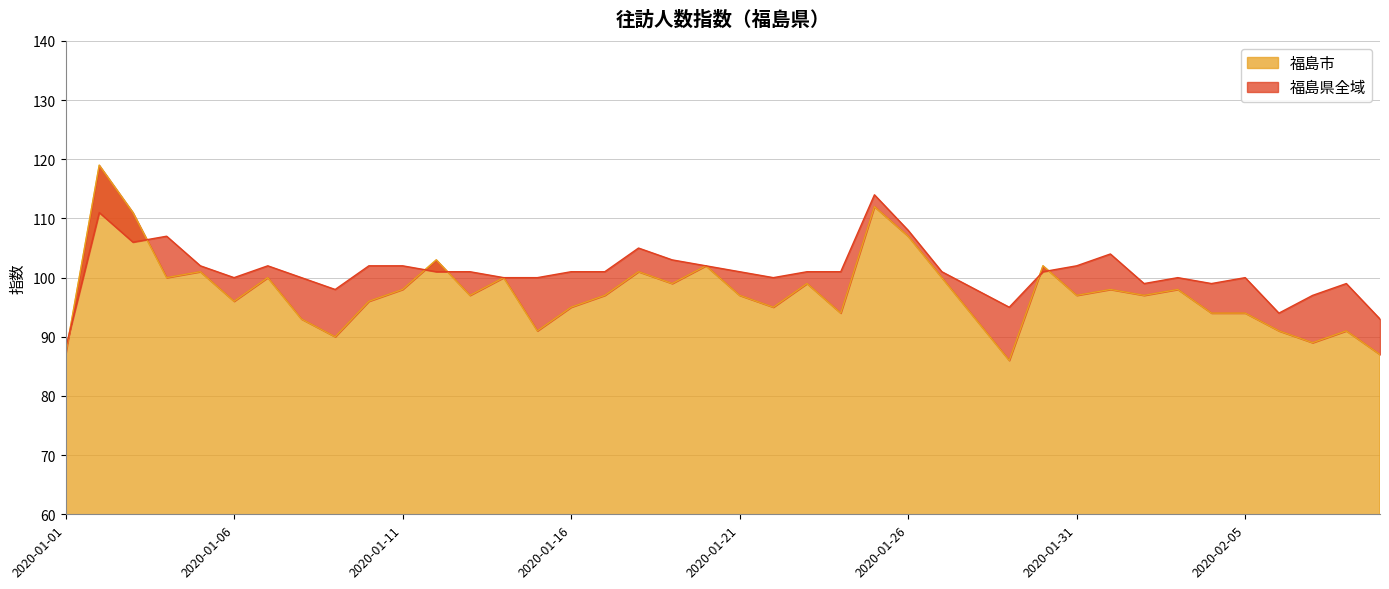

Which label corresponds to the smallest value in the chart?

2020-01-29